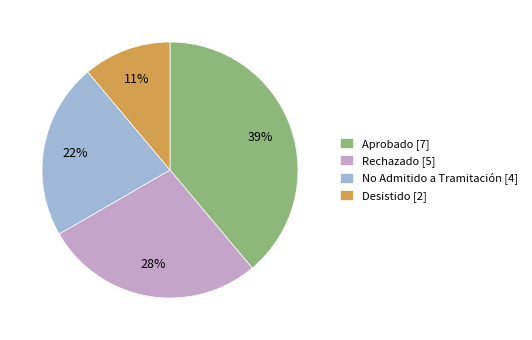

To the nearest percent, what is the difference between the largest and smallest slice percentages?

28%